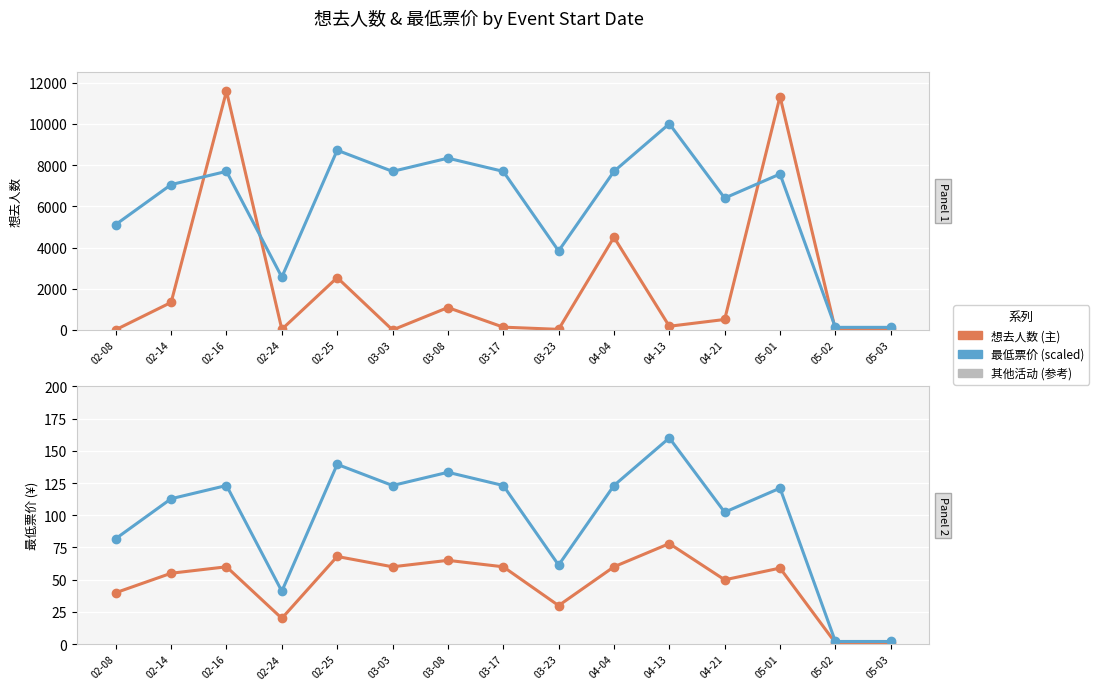

At which label does 最低票价 first exceed 7564?

02-16